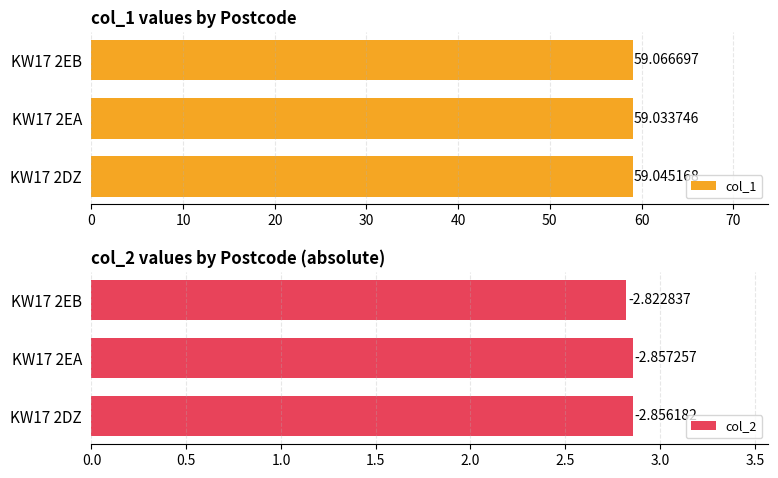

How many bars are there in total?

6